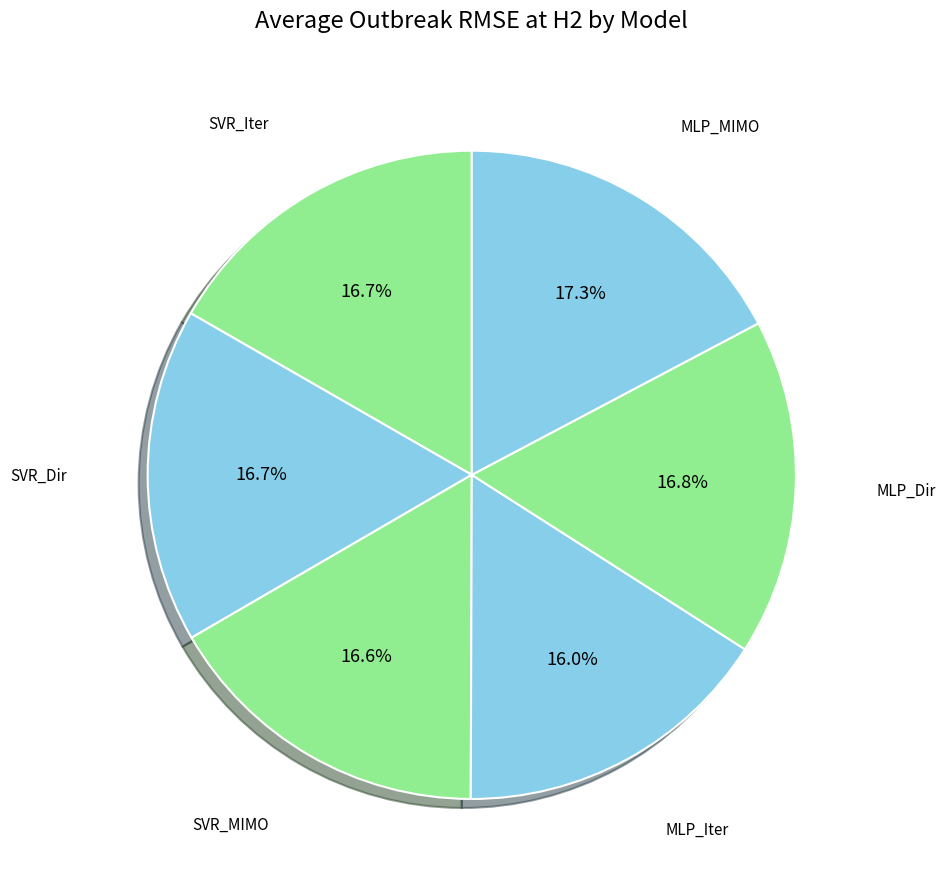

How many slices are in this pie chart?

6